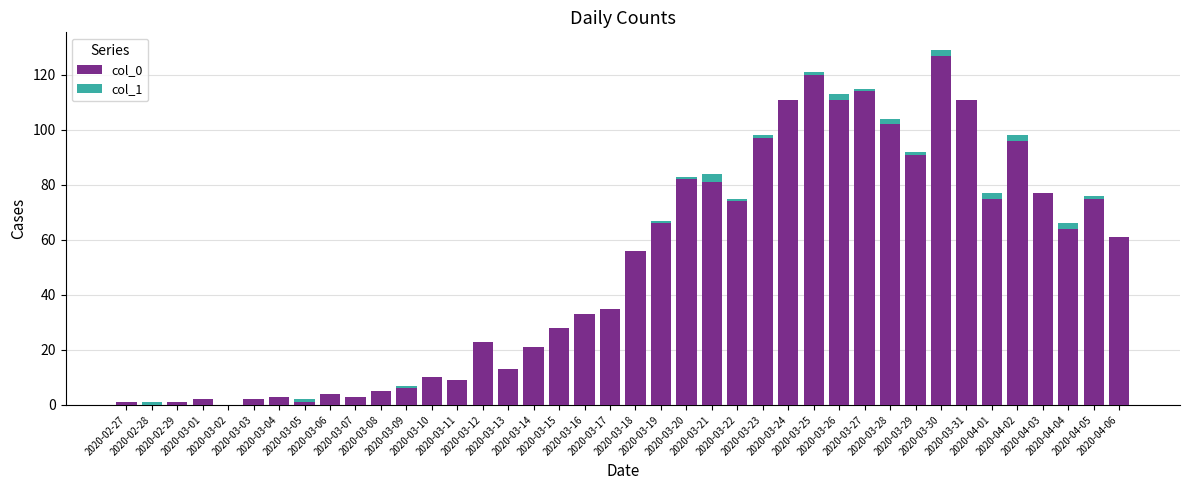

Which series has the largest total across all categories?

col_0